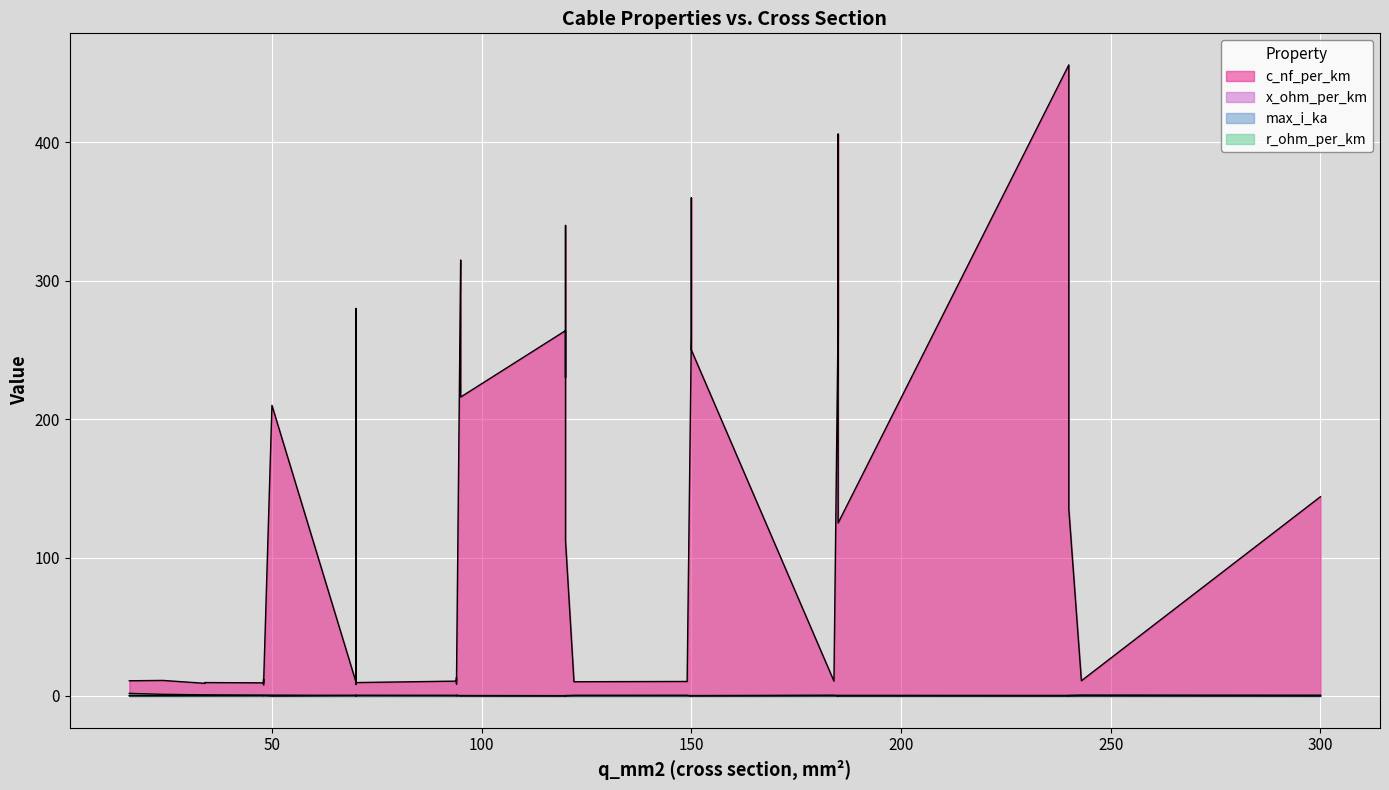

What is the difference between the maximum and minimum values in the r_ohm_per_km series?

1.8